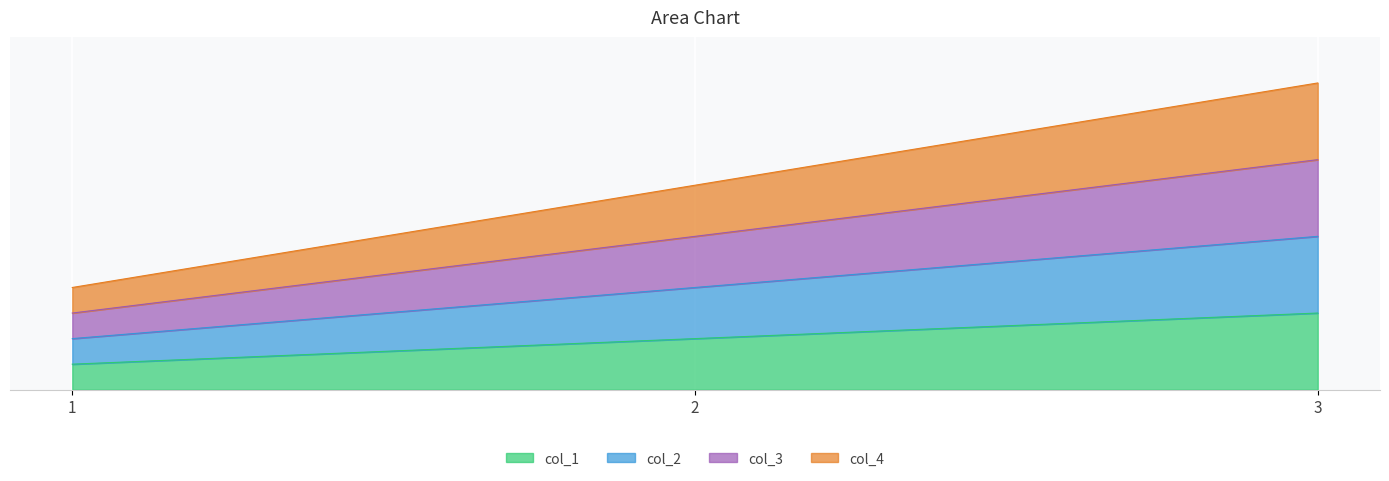

Which category has the lowest value in the col_2 series?

1